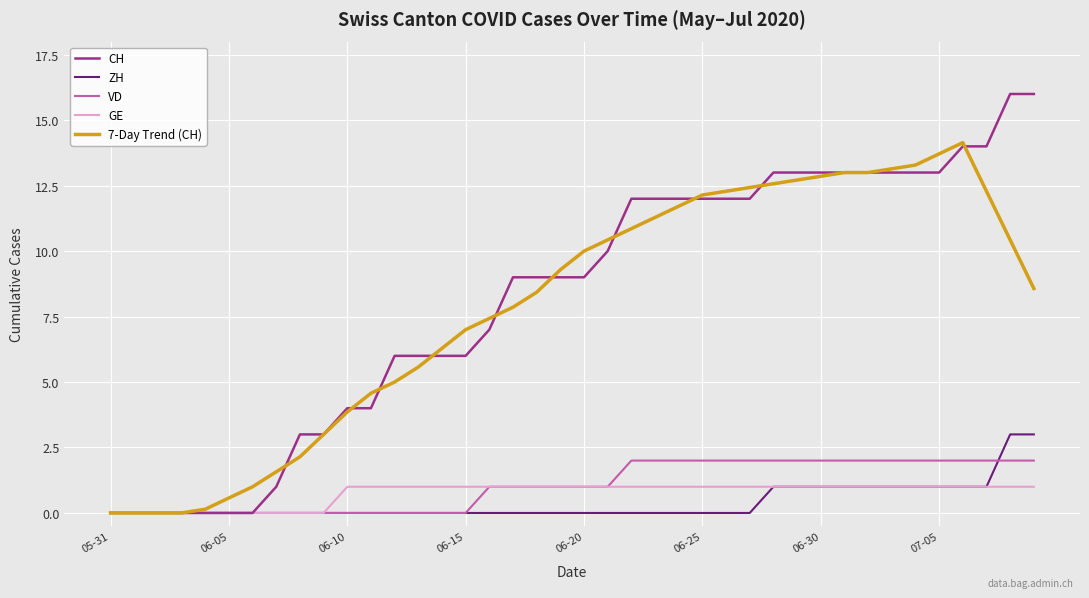

Count the number of categories in the chart.

40